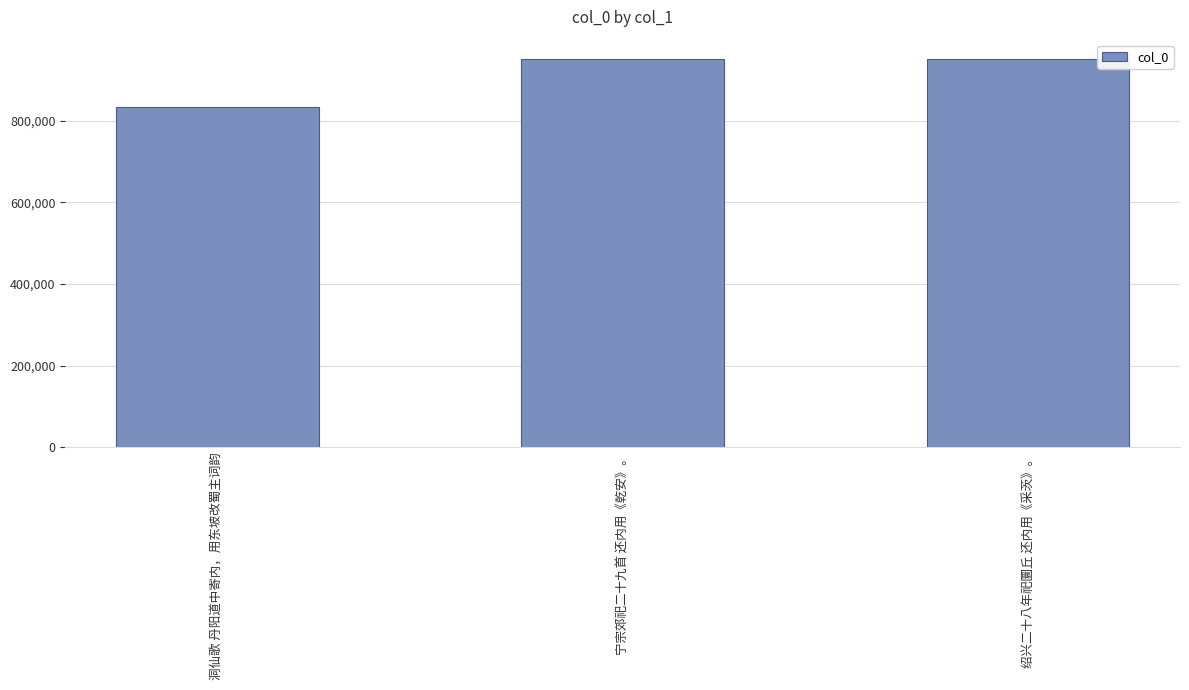

Count the number of data series in this chart.

1